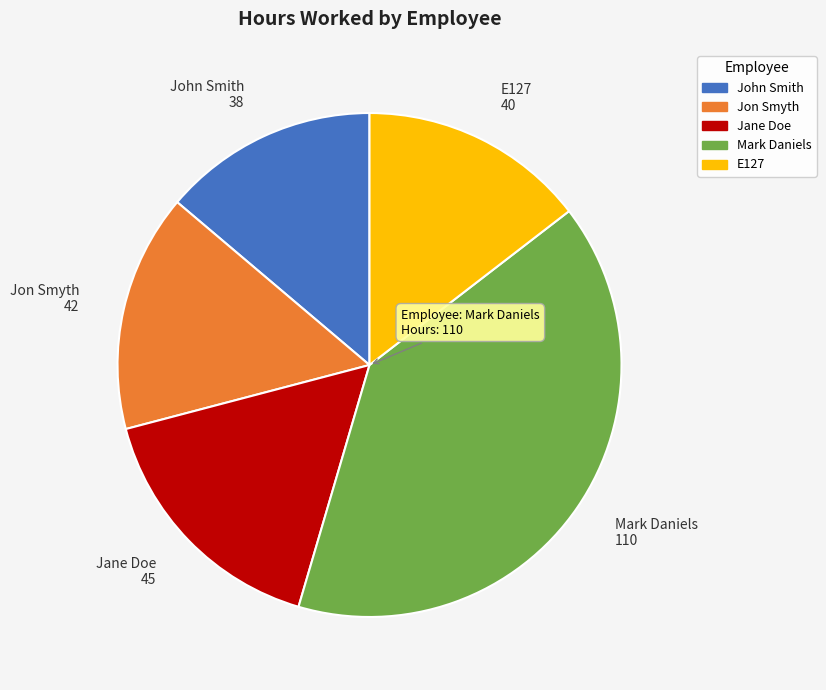

How many segments does this pie chart have?

5